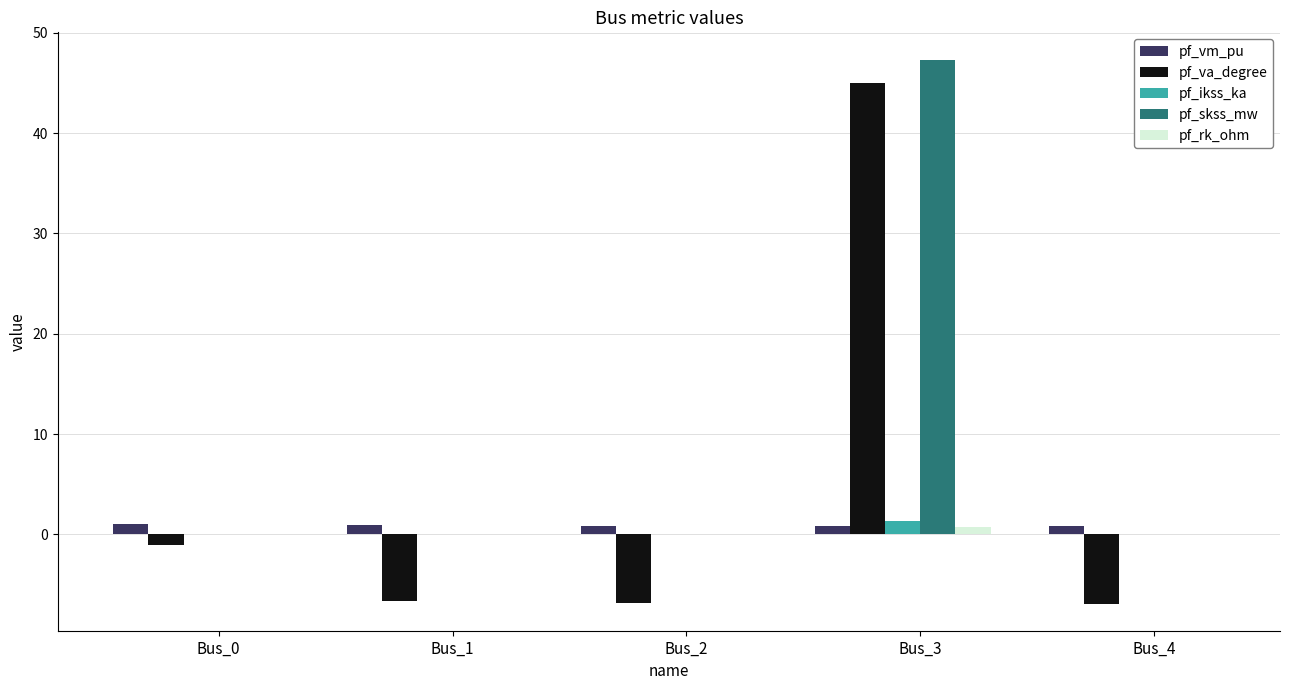

How many data points does each series have?

5